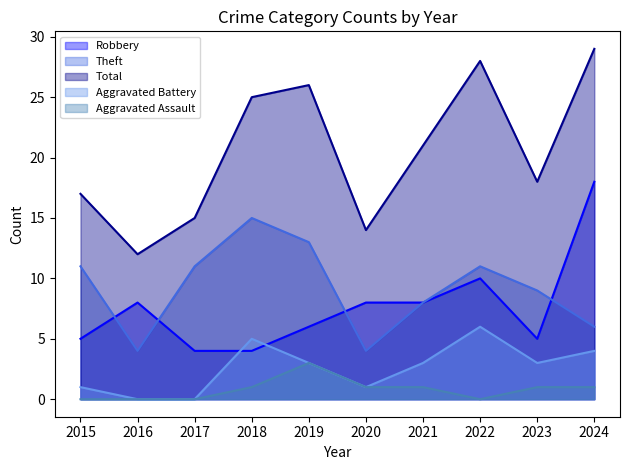

True or false: Total and Theft intersect in this chart.

False